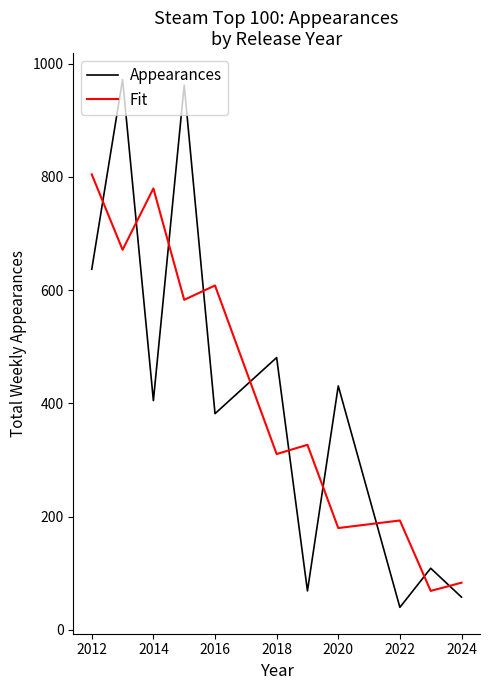

What is the minimum value for Appearances?

40.0